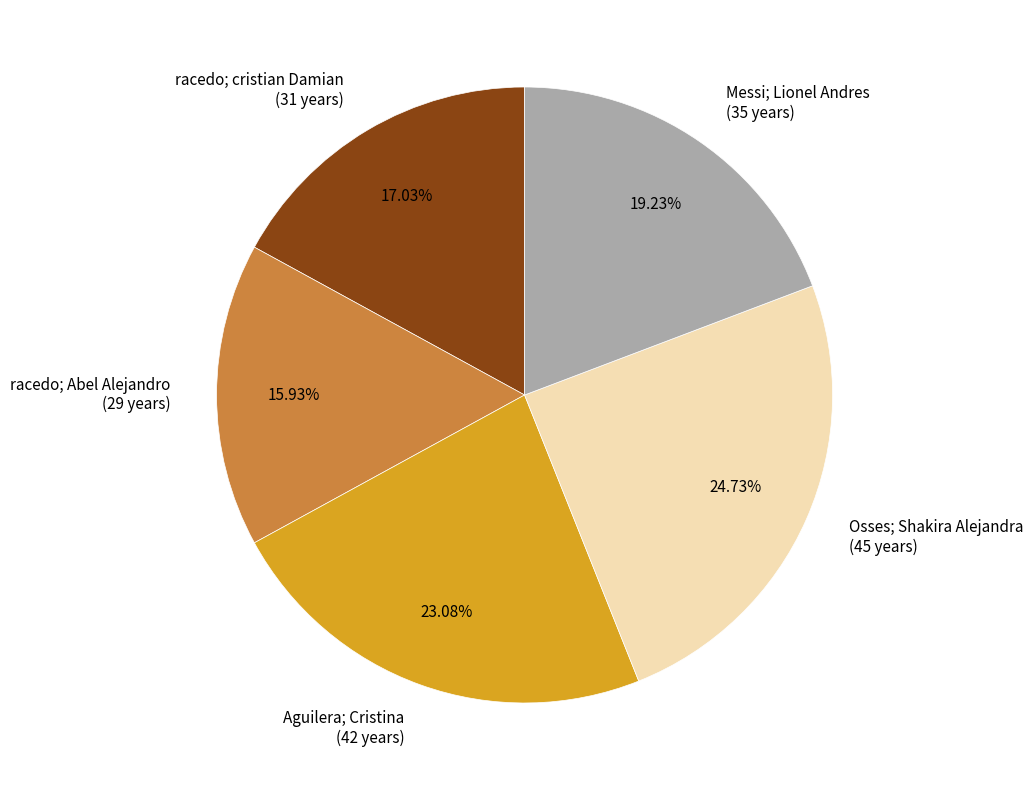

Count the number of slices in the pie.

5